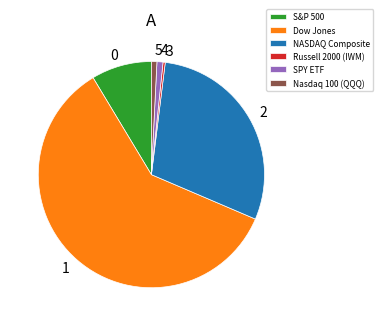

Which slice is the largest?

Dow Jones